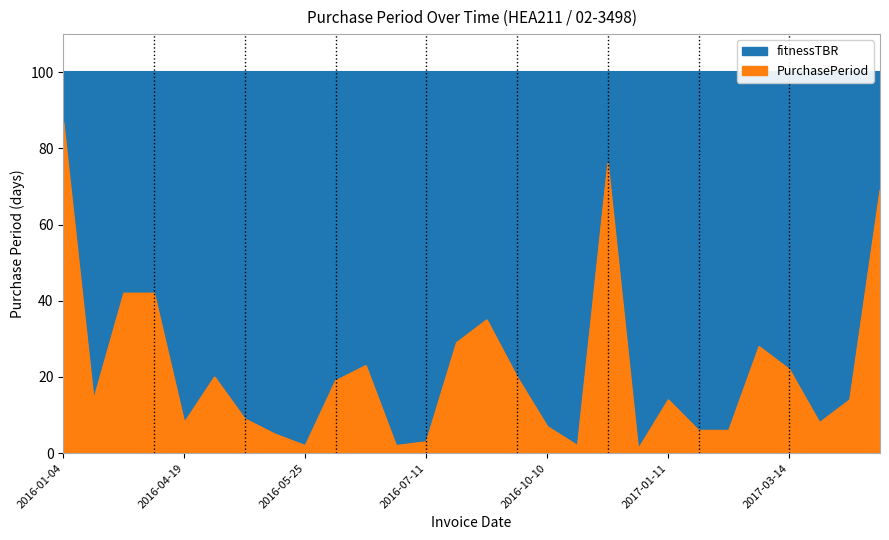

How many interior local valleys (lower than both neighbors) does the data have?

7